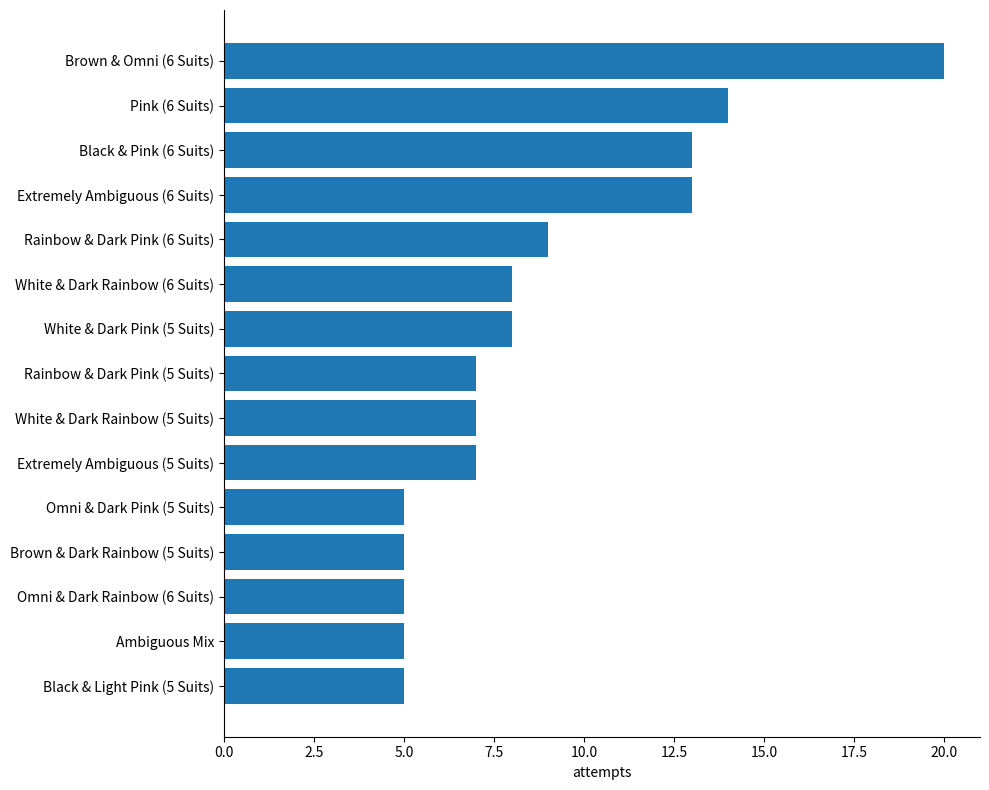

Does the chart contain stacked bars?

No